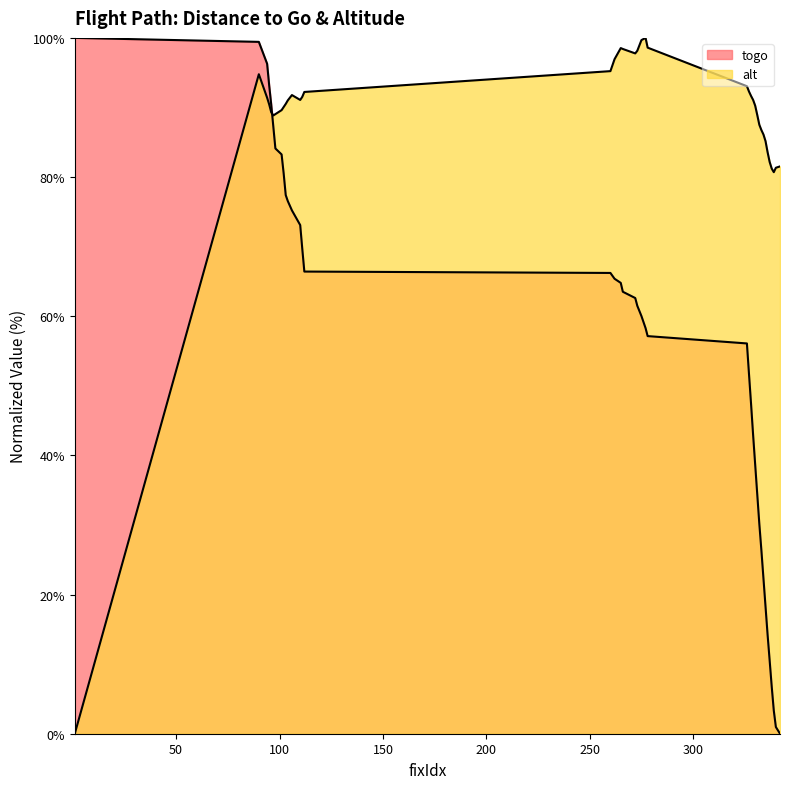

Reading left to right, extract all data points from this chart.

togo: 100.0	99.4	96.3	93.2	90.4	87.3	84.1	83.3	80.5	77.4	76.5	75.2	73.1	69.7	66.4	66.2	65.4	64.8	63.5	62.6	61.5	60.0	58.3	57.1	56.1	51.7	47.4	42.9	38.7	34.4	30.2	26.4	22.3	18.3	14.2	10.5	6.7	3.3	1.0	0.0
alt: 0.0	94.8	91.4	90.4	89.3	88.9	89.0	89.6	90.1	90.5	91.0	91.8	91.1	91.5	92.2	95.2	96.9	98.5	98.4	97.8	98.2	99.7	100.0	98.6	93.1	92.3	91.7	91.1	90.3	88.9	87.5	86.8	86.1	85.2	83.6	82.2	81.2	80.7	81.3	81.5